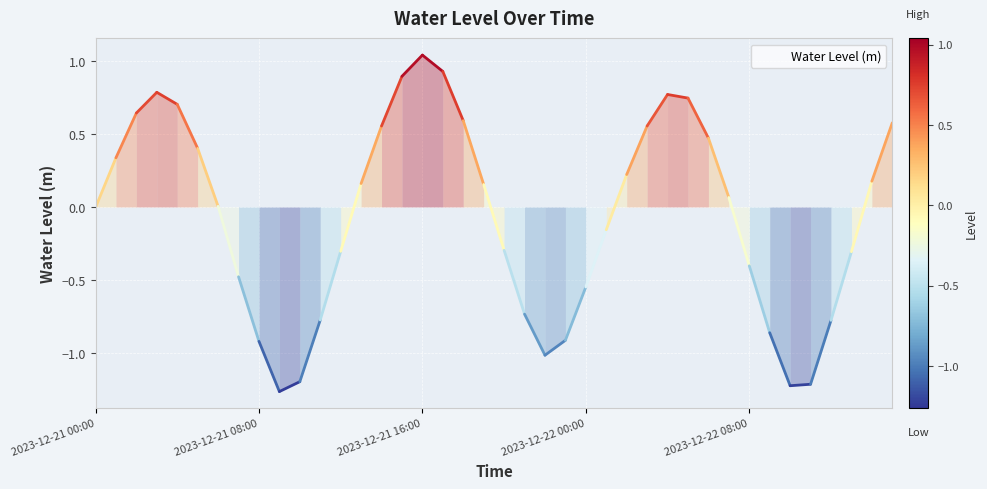

How many interior local peaks (higher than both neighbors) does the data have?

3